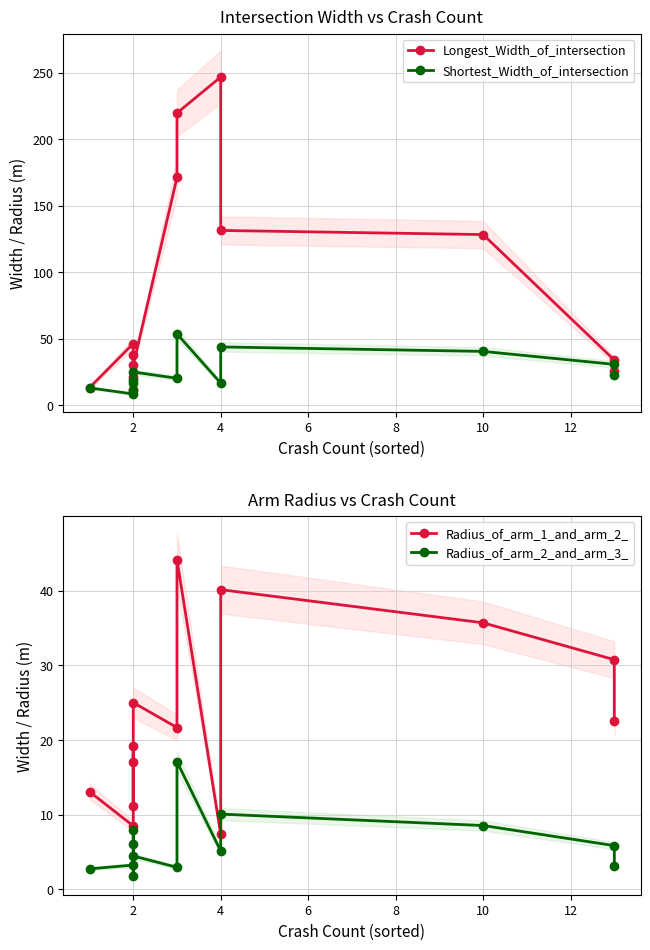

At which category does Radius_of_arm_1_and_arm_2_ reach its first local peak?

2